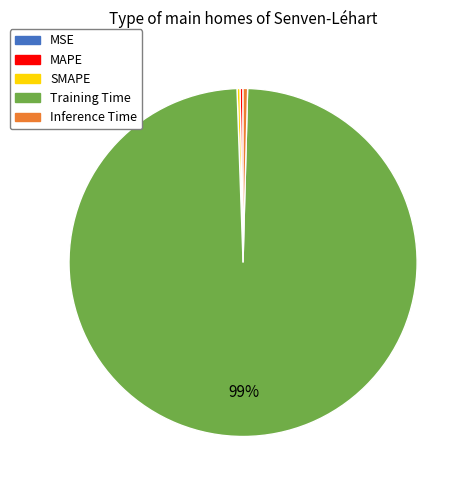

The Training Time slice represents 99% of the pie. True or false?

True